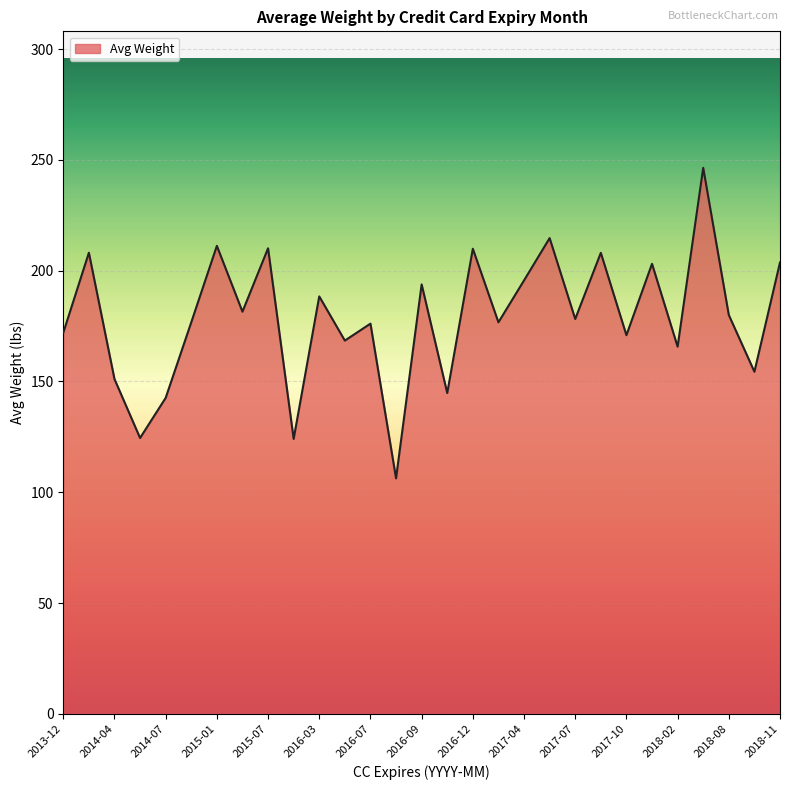

What is the maximum value shown in the chart?

246.4